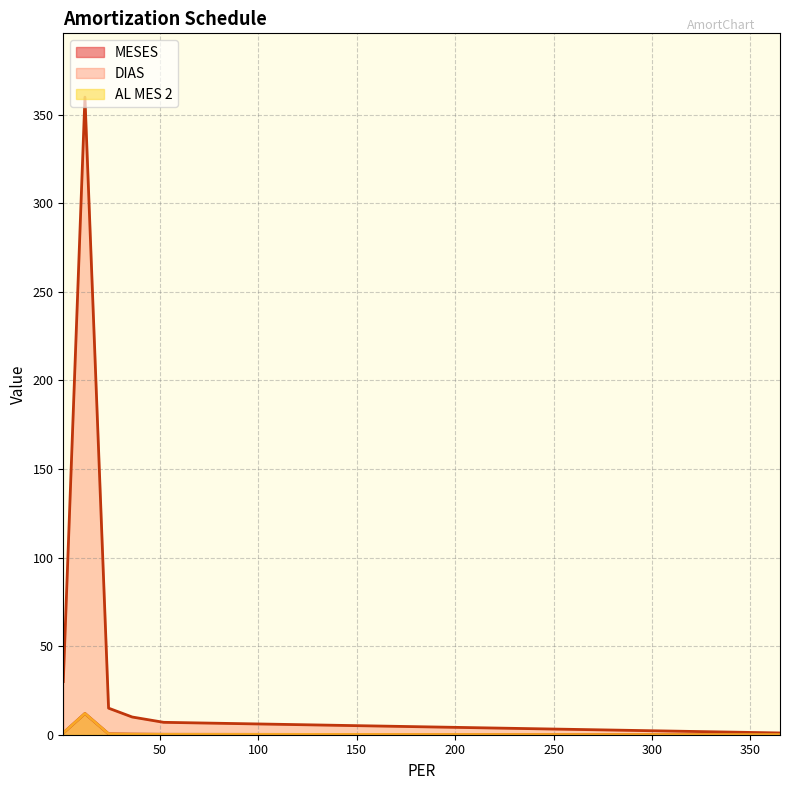

True or false: DIAS and AL MES 2 intersect in this chart.

False